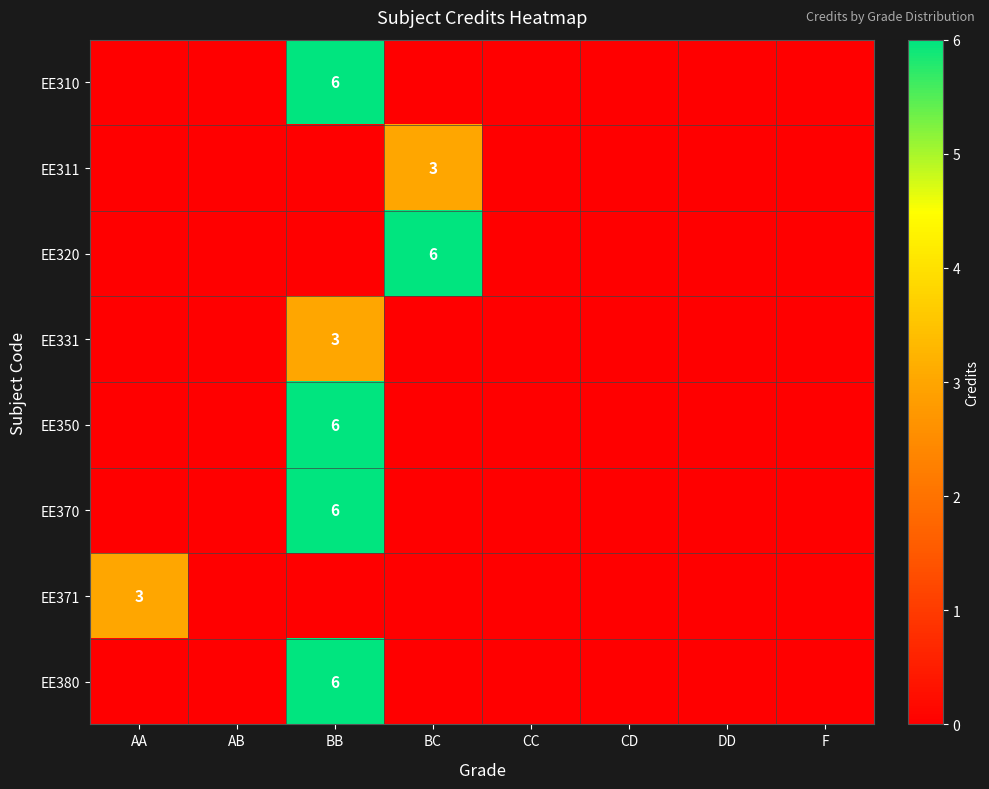

True or false: EE311 has a value of 3 at BC.

True